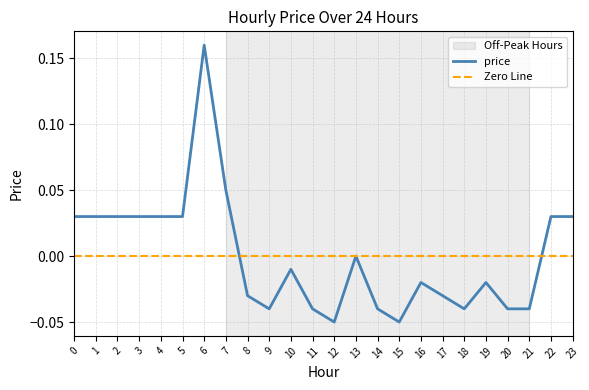

Rank the categories by value from highest to lowest.

6, 7, 0, 1, 2, 3, 4, 5, 22, 23, 13, 10, 16, 19, 8, 17, 9, 11, 14, 18, 20, 21, 12, 15